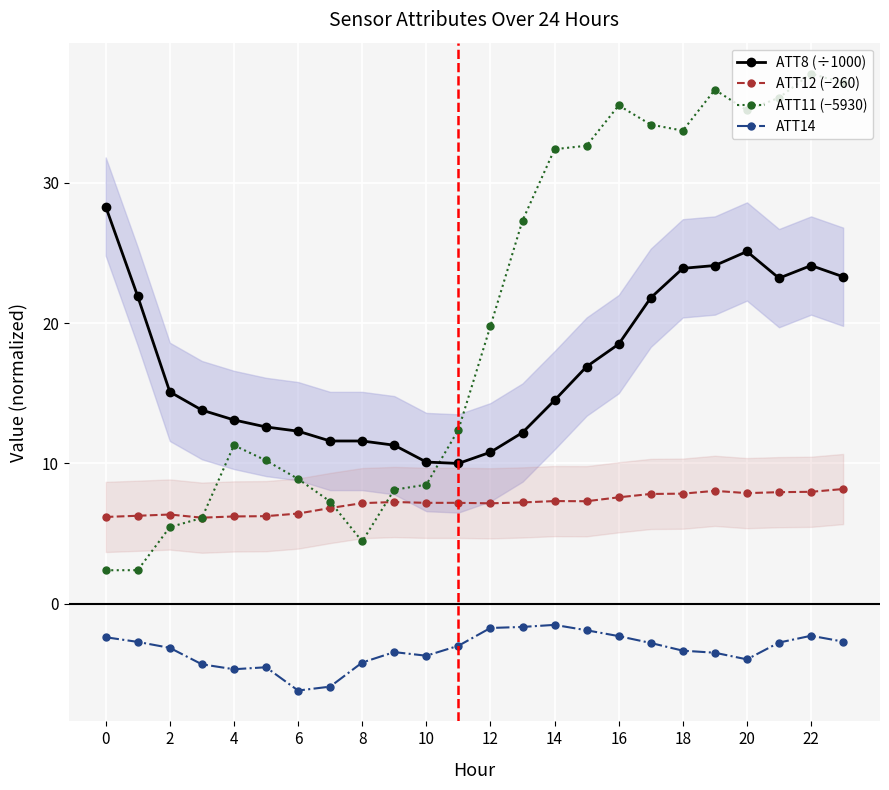

True or false: ATT12 (−260) and ATT14 intersect in this chart.

False